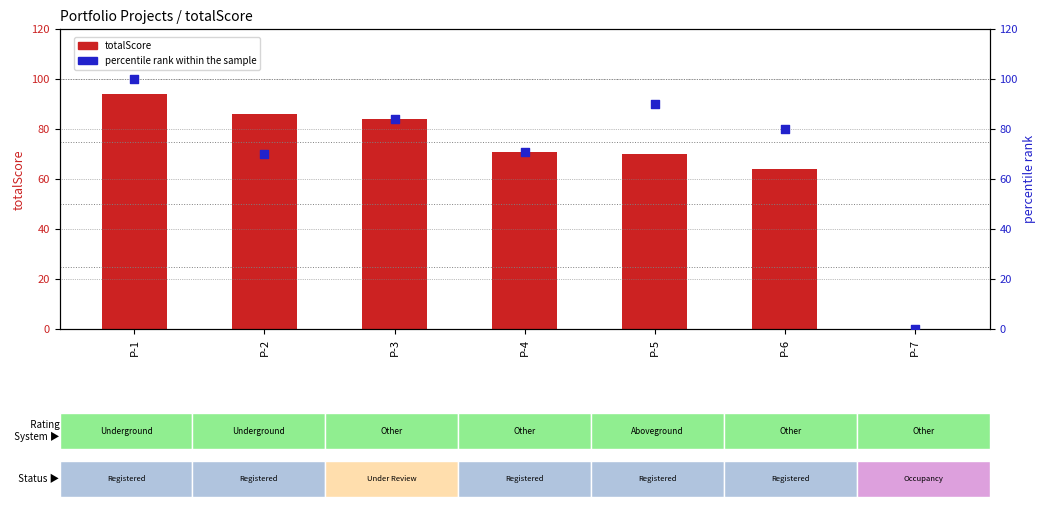

At which category is the sum across all series the highest?

P-1